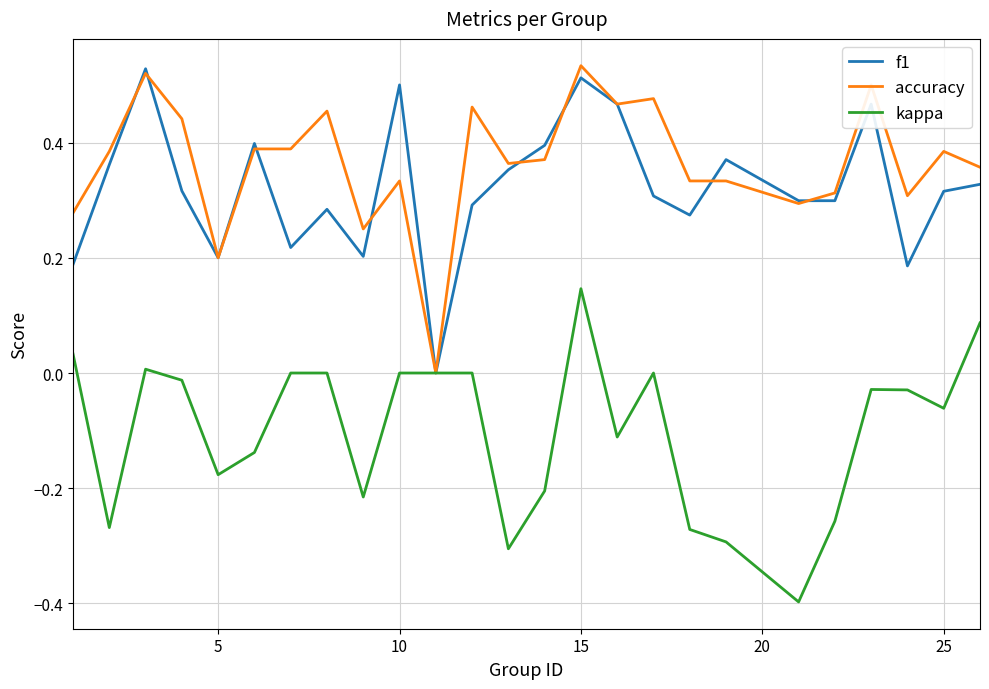

What is the smallest value displayed?

-0.4